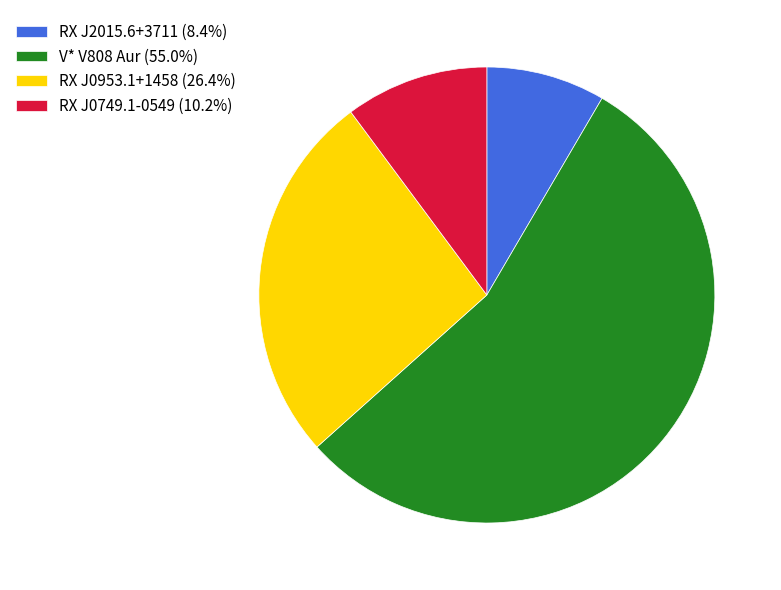

The RX J2015.6+3711 slice represents 8% of the pie. True or false?

True